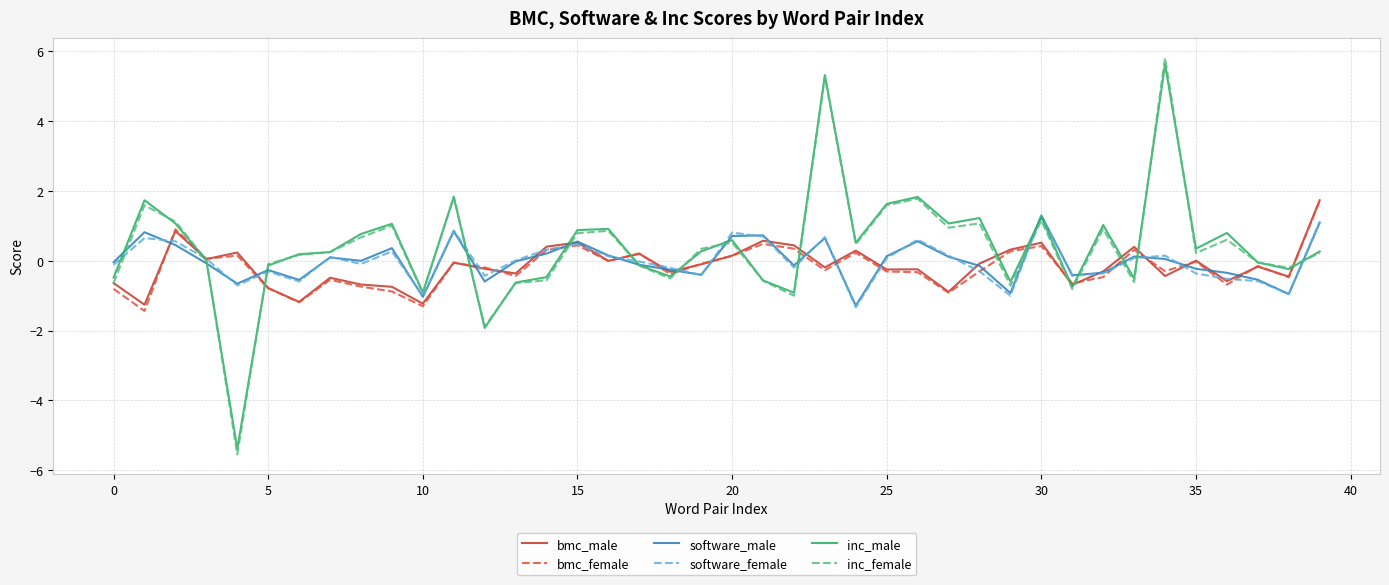

Which series has the largest range (max minus min)?

inc_female